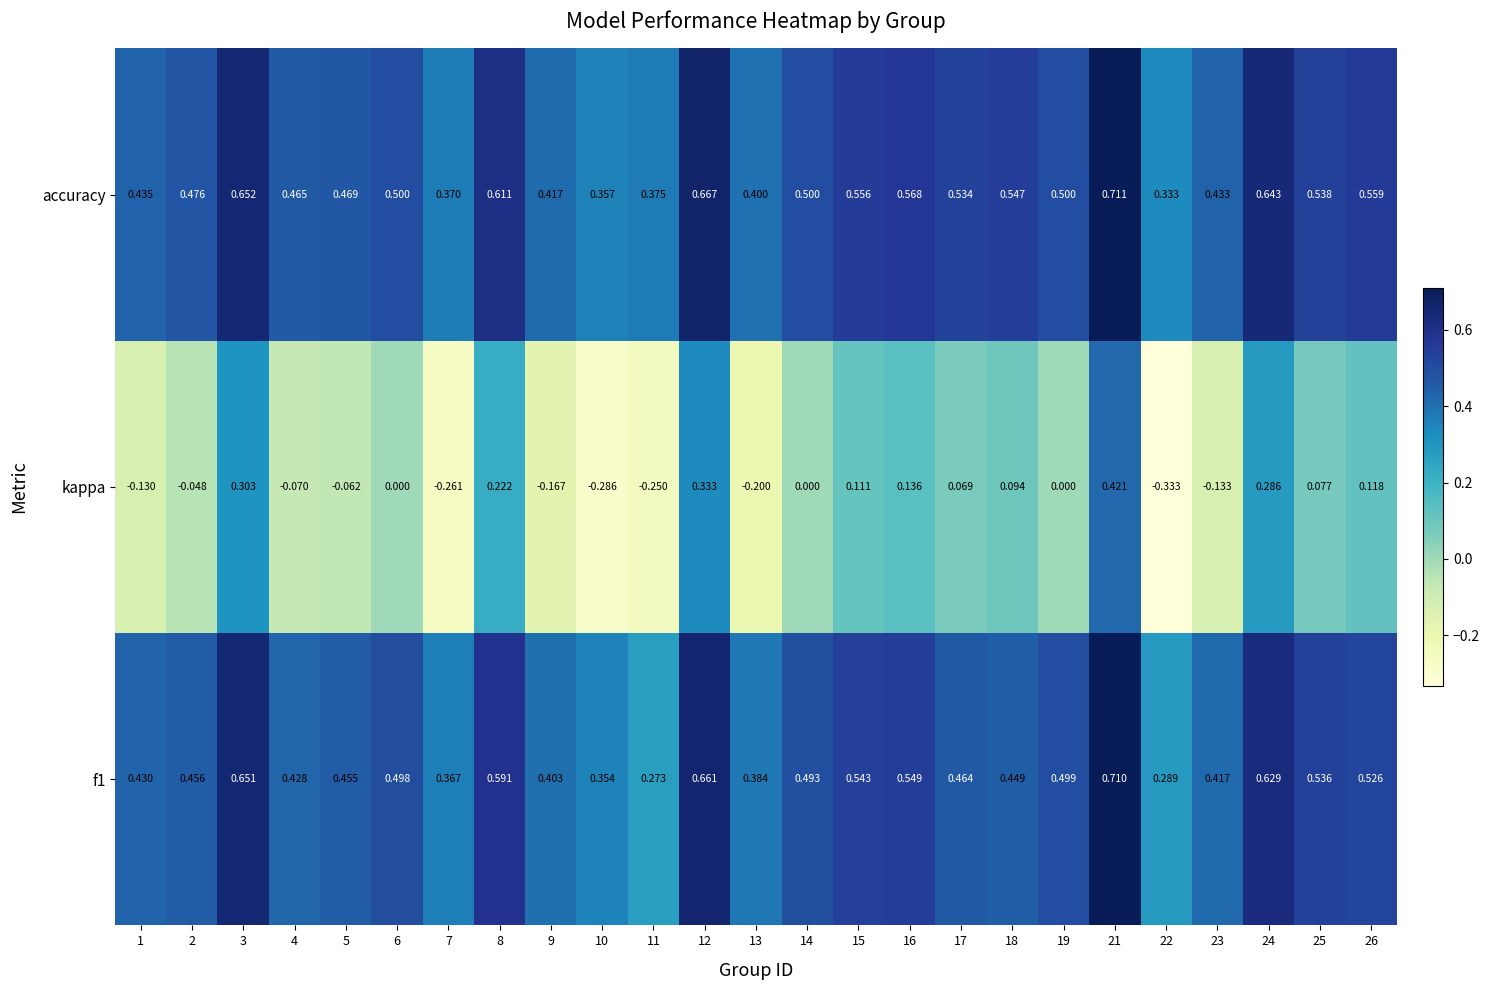

Between 12 and 21, which series saw the biggest shift?

kappa